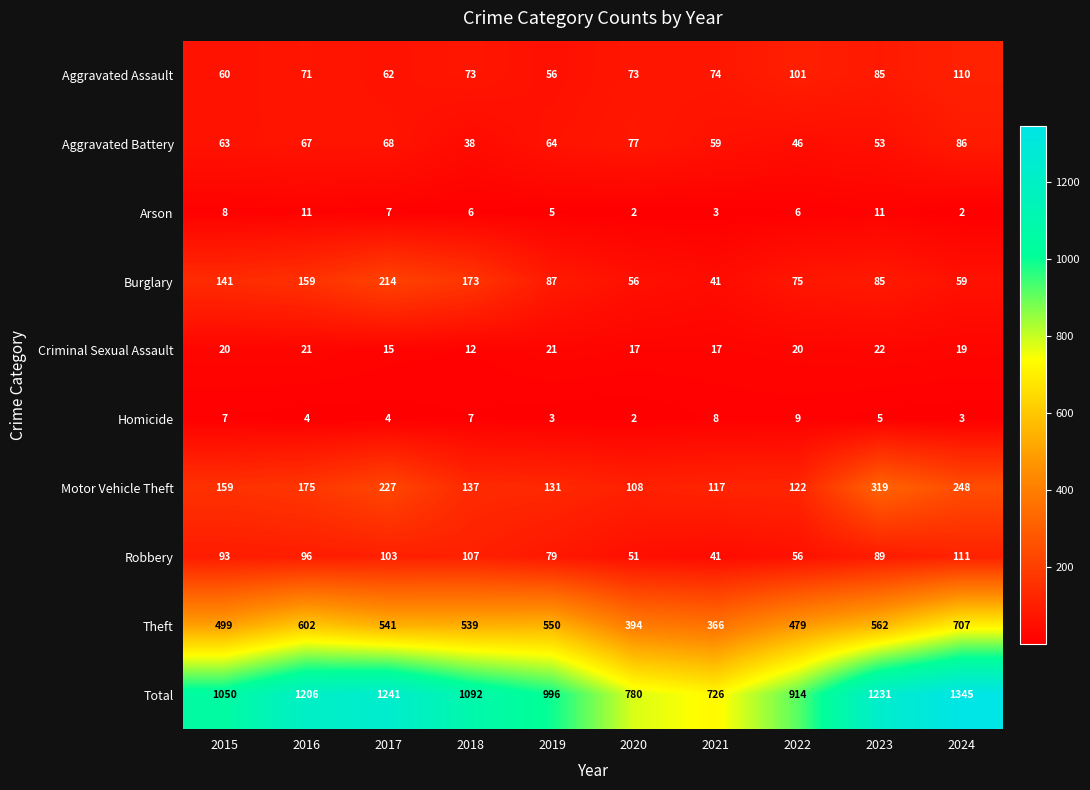

What is the greatest value displayed?

1345